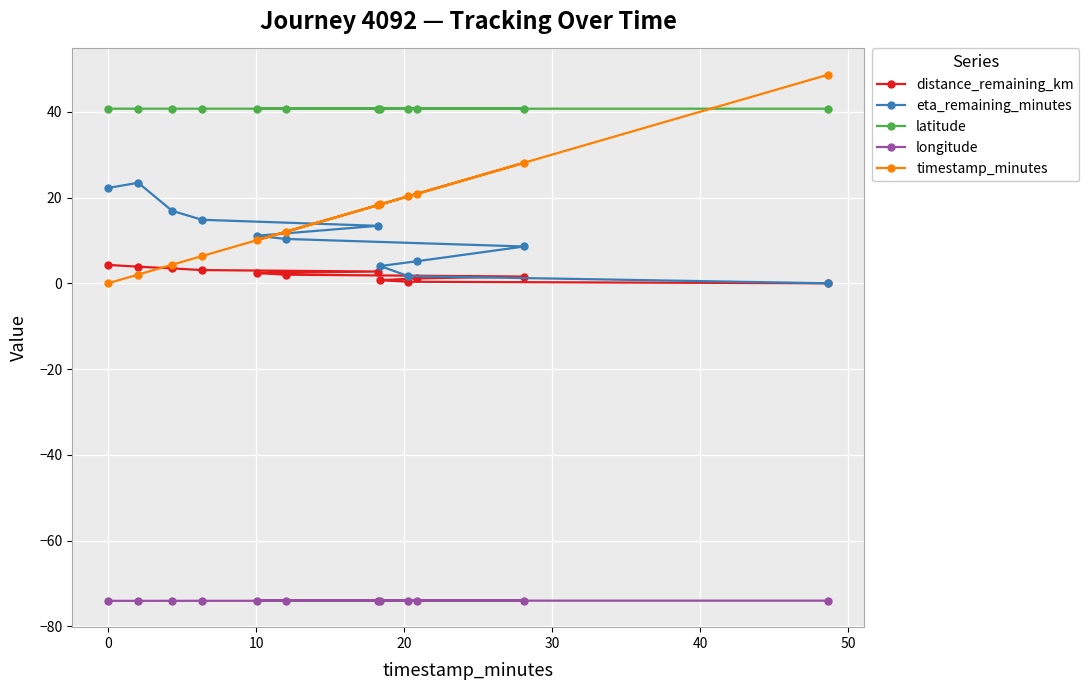

What is the value of the latitude point at the 5th from the left?

40.7